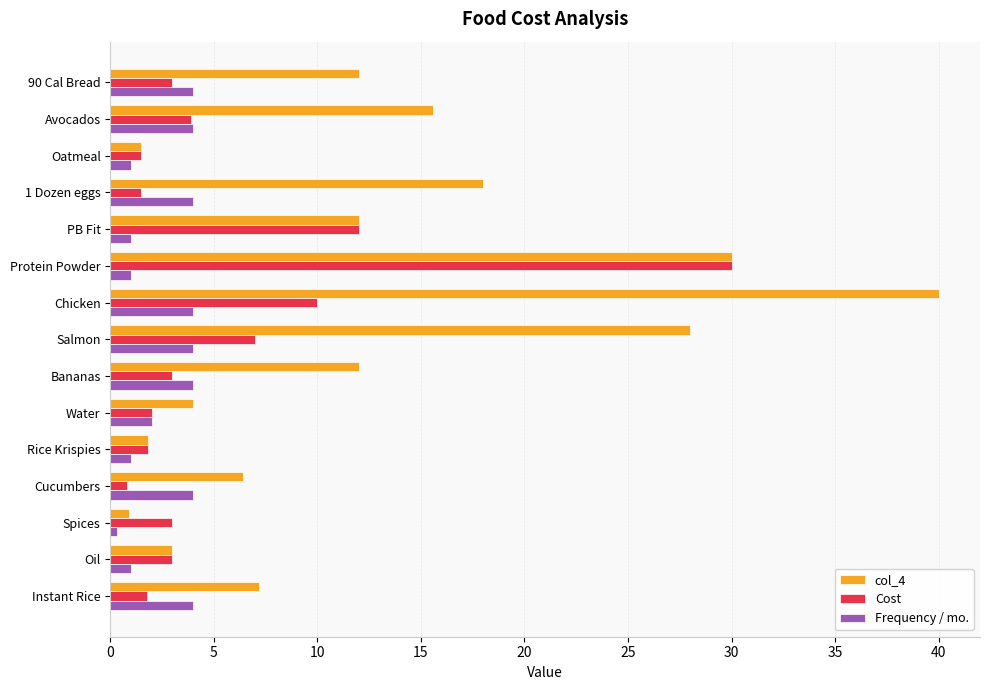

True or false: Cost has a value of 3.6 at Water.

False